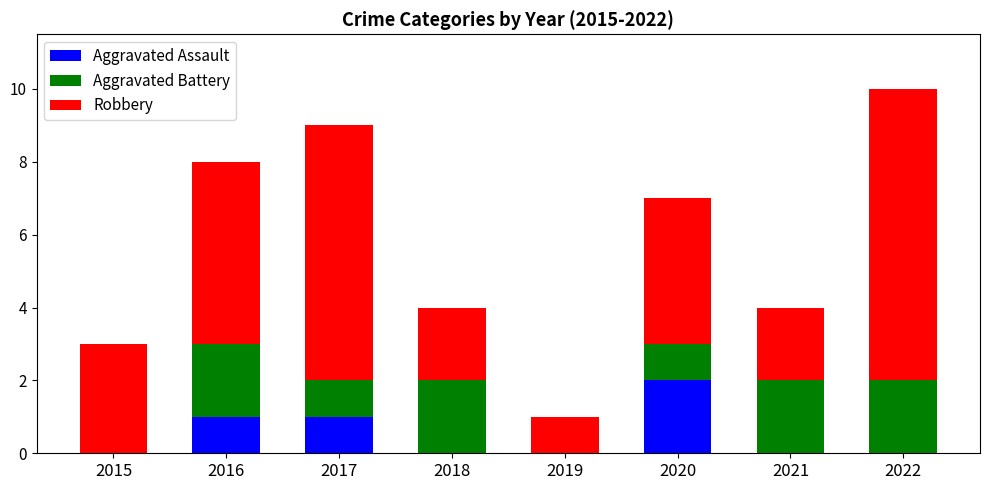

What value does the Aggravated Assault series have at 2016?

1